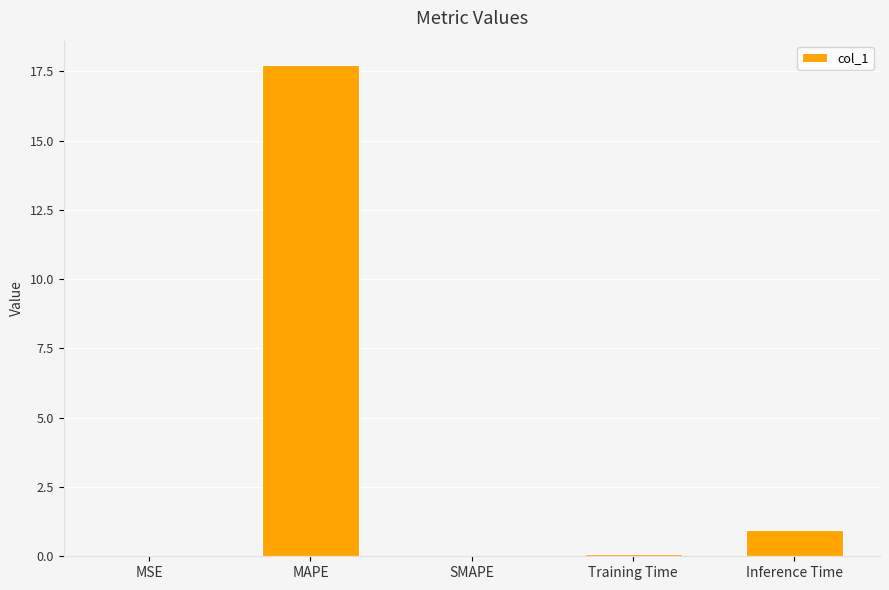

What is the sum of all values?

18.7